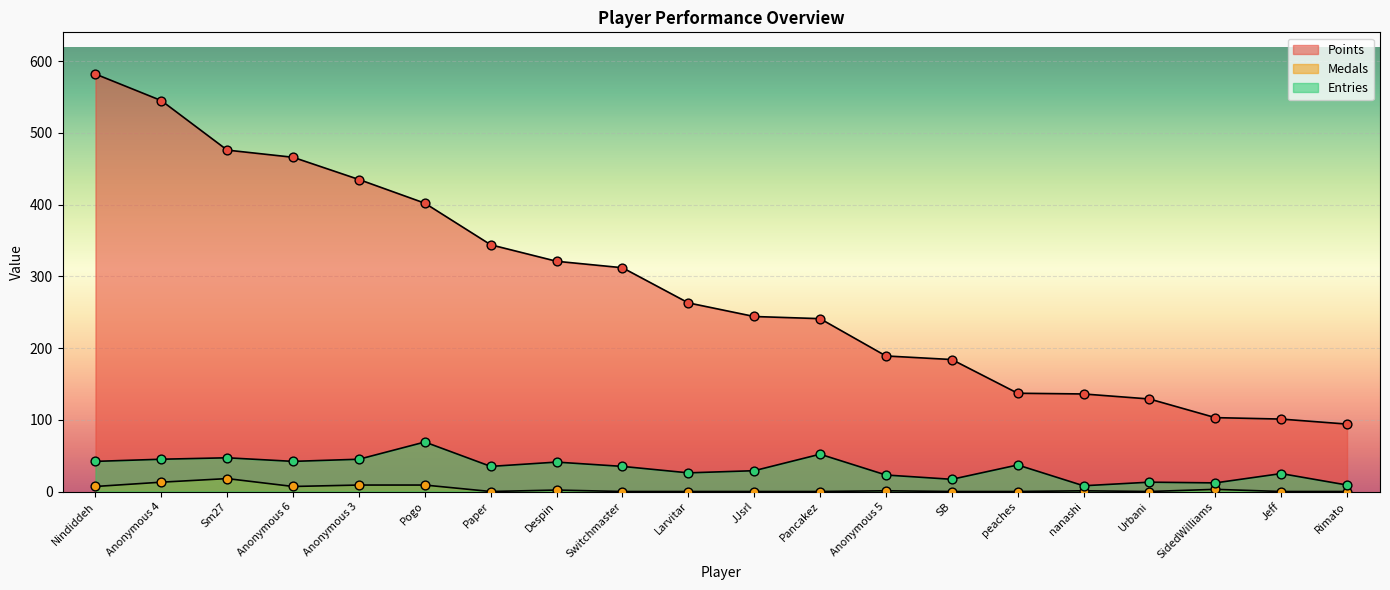

Is the value of Points at JJsrl greater than the value of Medals at Switchmaster?

Yes